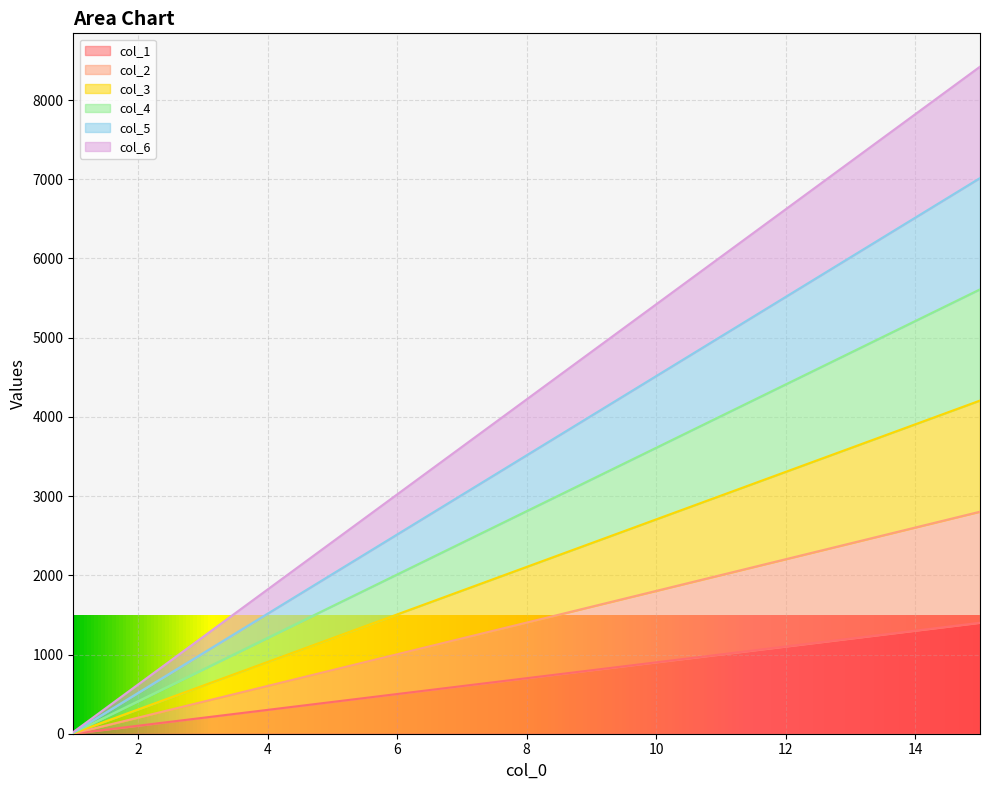

List the labels in order of col_5 value, largest first.

15, 14, 13, 12, 11, 10, 9, 8, 7, 6, 5, 4, 3, 2, 1